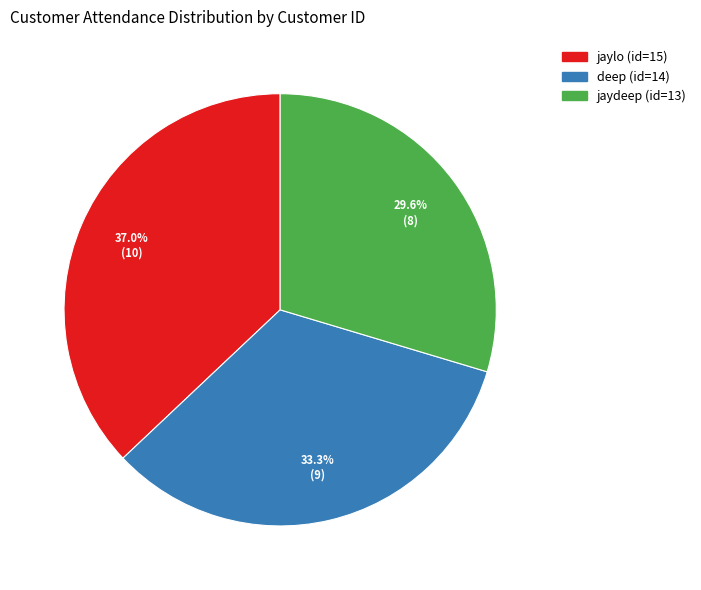

Combined, do jaylo (id=15) and jaydeep (id=13) account for over 50%?

Yes